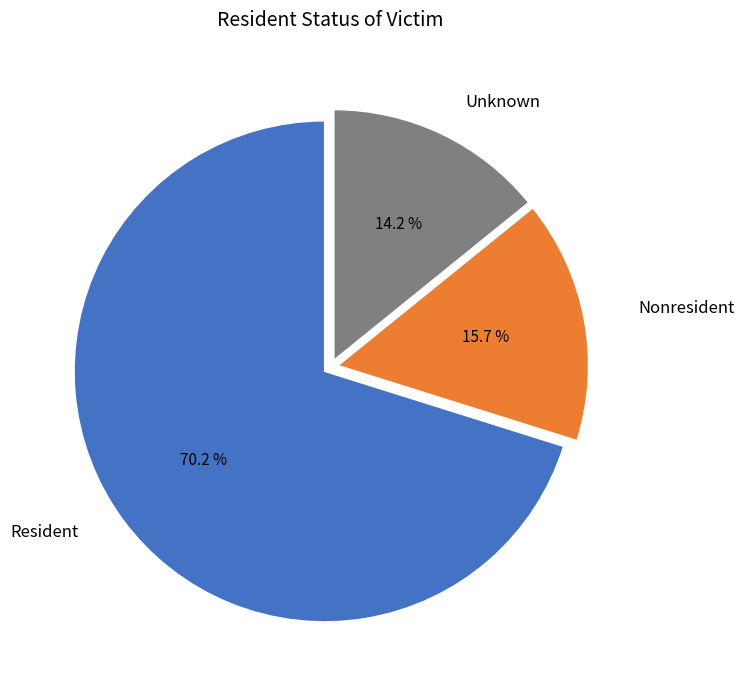

Is there any slice that represents more than half of the pie?

Yes